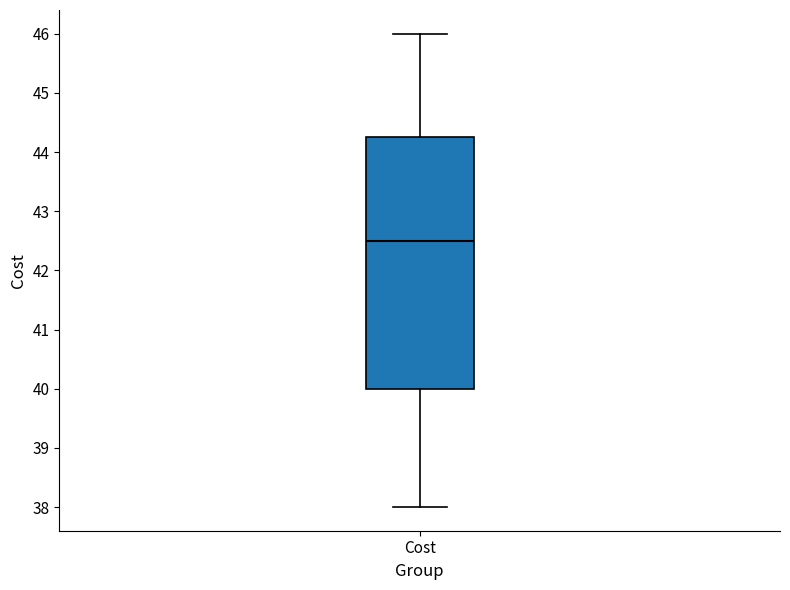

Read this box plot against the y-axis: the position of the median line, the range covered by the box, and the ends of both whiskers. The values are not printed on the chart, so give them approximately, as read against the axis.

median 42.5, box 40.0 to 44.3, whiskers 38.0 to 46.0